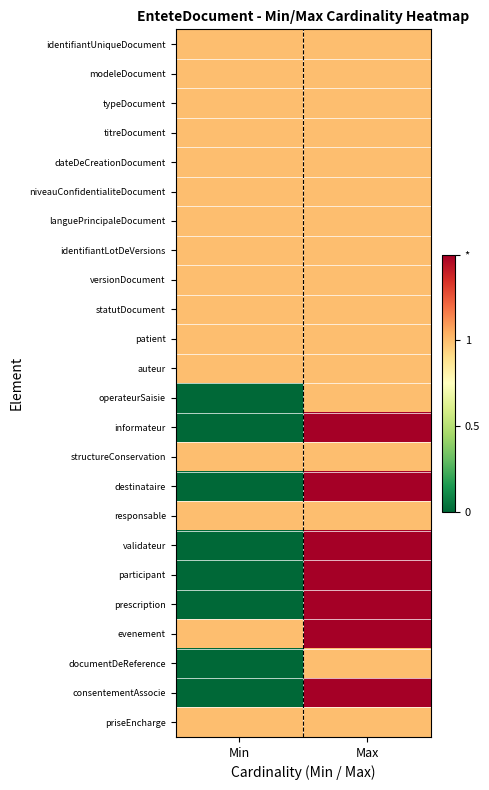

Reading right to left, list all the values displayed in this chart.

identifiantUniqueDocument: Max=1.0	Min=1.0
modeleDocument: Max=1.0	Min=1.0
typeDocument: Max=1.0	Min=1.0
titreDocument: Max=1.0	Min=1.0
dateDeCreationDocument: Max=1.0	Min=1.0
niveauConfidentialiteDocument: Max=1.0	Min=1.0
languePrincipaleDocument: Max=1.0	Min=1.0
identifiantLotDeVersions: Max=1.0	Min=1.0
versionDocument: Max=1.0	Min=1.0
statutDocument: Max=1.0	Min=1.0
patient: Max=1.0	Min=1.0
auteur: Max=1.0	Min=1.0
operateurSaisie: Max=1.0	Min=0.0
informateur: Max=1.5	Min=0.0
structureConservation: Max=1.0	Min=1.0
destinataire: Max=1.5	Min=0.0
responsable: Max=1.0	Min=1.0
validateur: Max=1.5	Min=0.0
participant: Max=1.5	Min=0.0
prescription: Max=1.5	Min=0.0
evenement: Max=1.5	Min=1.0
documentDeReference: Max=1.0	Min=0.0
consentementAssocie: Max=1.5	Min=0.0
priseEncharge: Max=1.0	Min=1.0